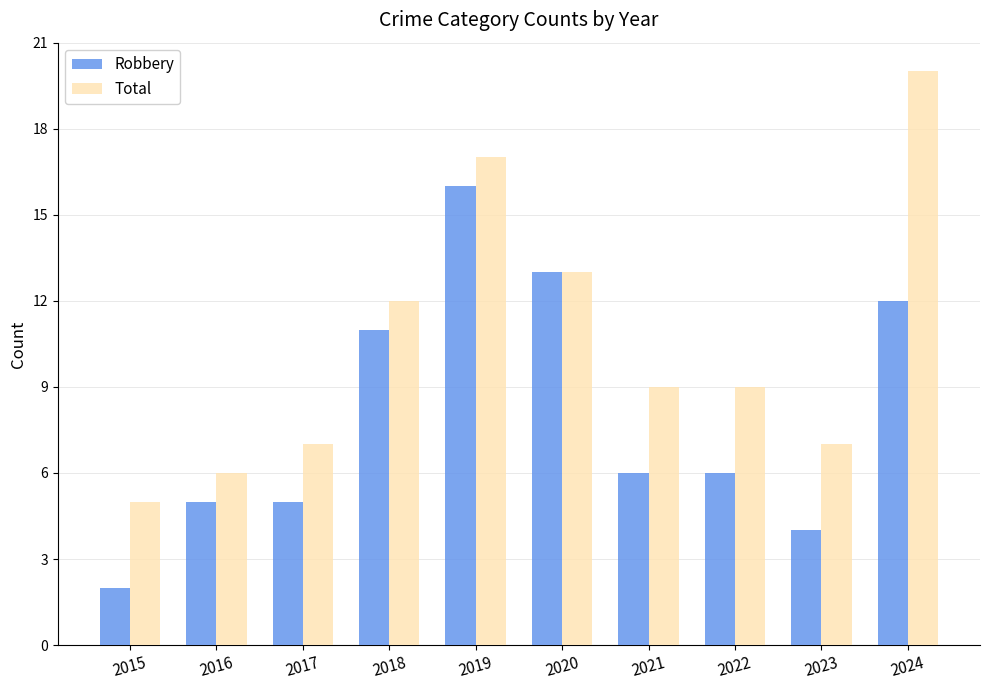

The value of Robbery at 2024 is 4. True or false?

False